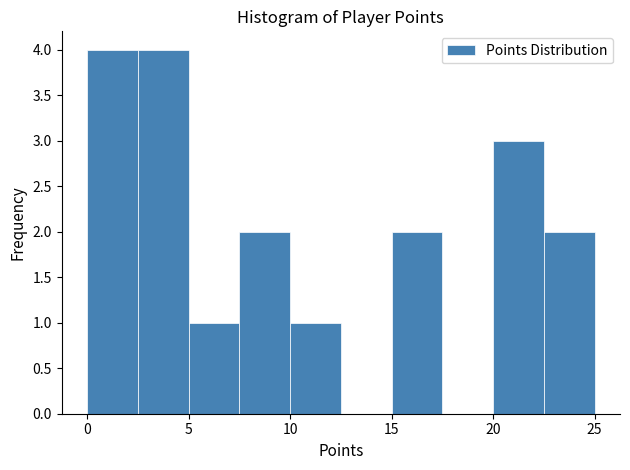

Reading left to right, transcribe this chart: for each bar, give the range it covers on the x-axis and its height. The values are not printed on the chart, so give them approximately, as read against the axis.

0.0 to 2.5: 4
2.5 to 5.0: 4
5.0 to 7.5: 1
7.5 to 10.0: 2
10.0 to 12.5: 1
12.5 to 15.0: 0
15.0 to 17.5: 2
17.5 to 20.0: 0
20.0 to 22.5: 3
22.5 to 25.0: 2